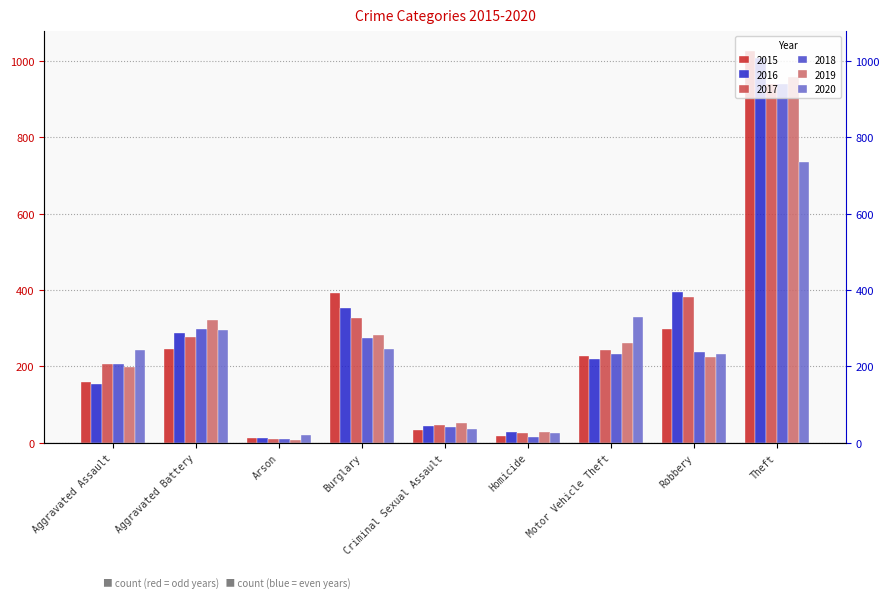

List the labels in order of 2017 value, largest first.

Theft, Robbery, Burglary, Aggravated Battery, Motor Vehicle Theft, Aggravated Assault, Criminal Sexual Assault, Homicide, Arson